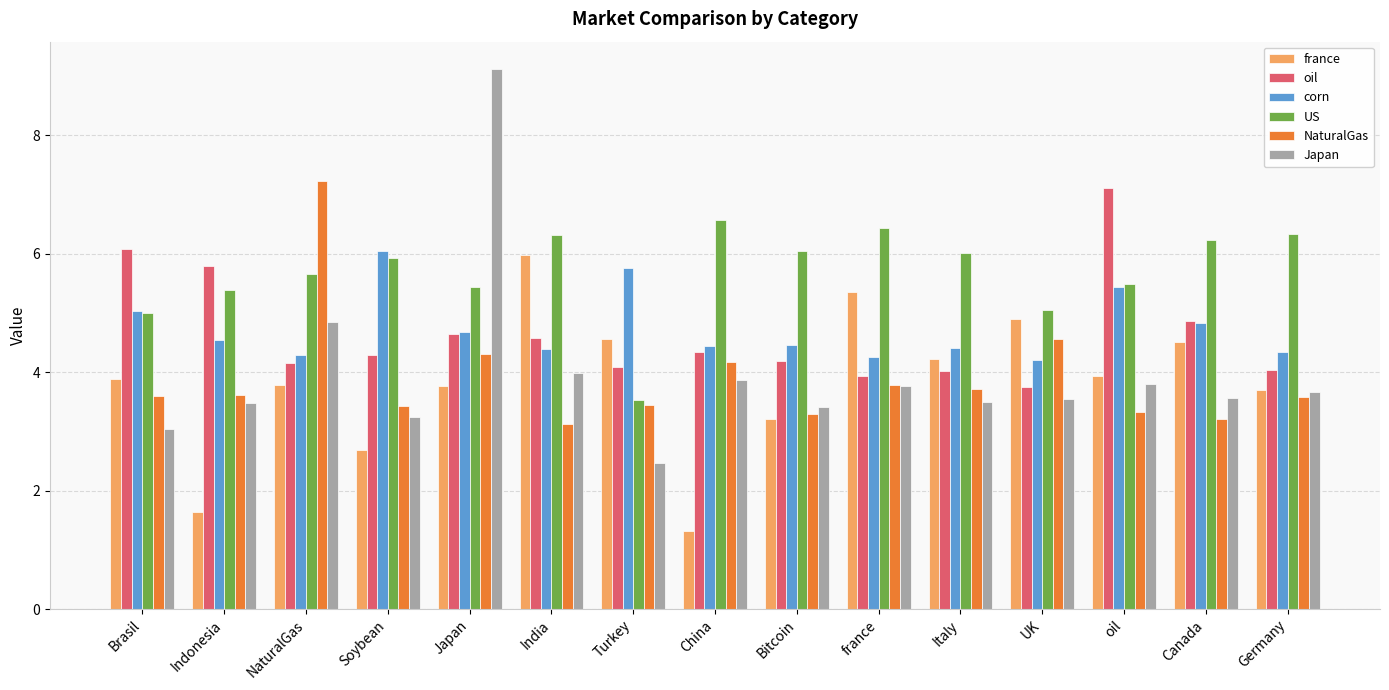

What is the highest value of the france series?

6.0